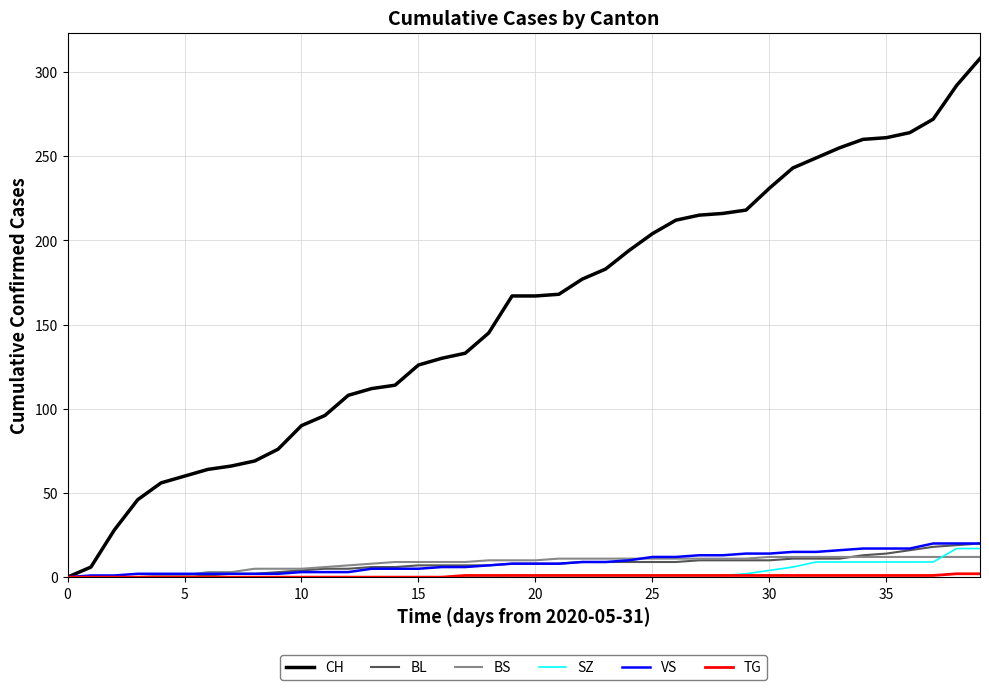

Which series has the largest range (max minus min)?

CH